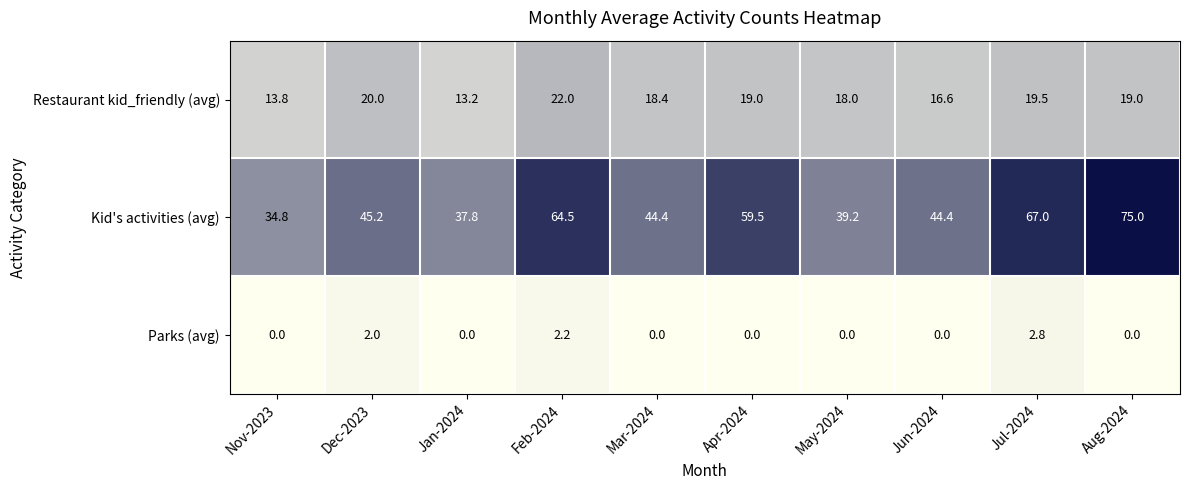

Rank the series by their maximum value, from lowest to highest.

Parks (avg), Restaurant kid_friendly (avg), Kid's activities (avg)